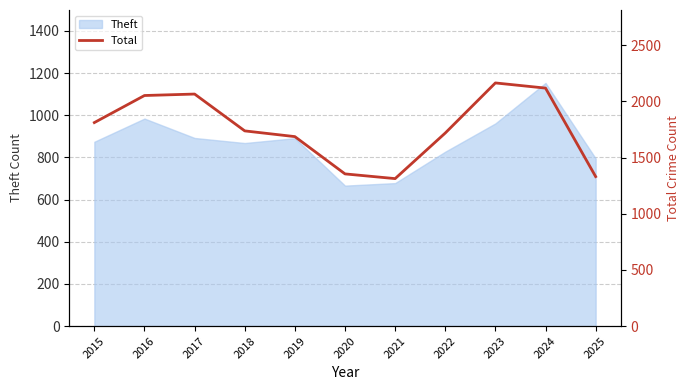

At which label does the data first exceed 1738?

2015